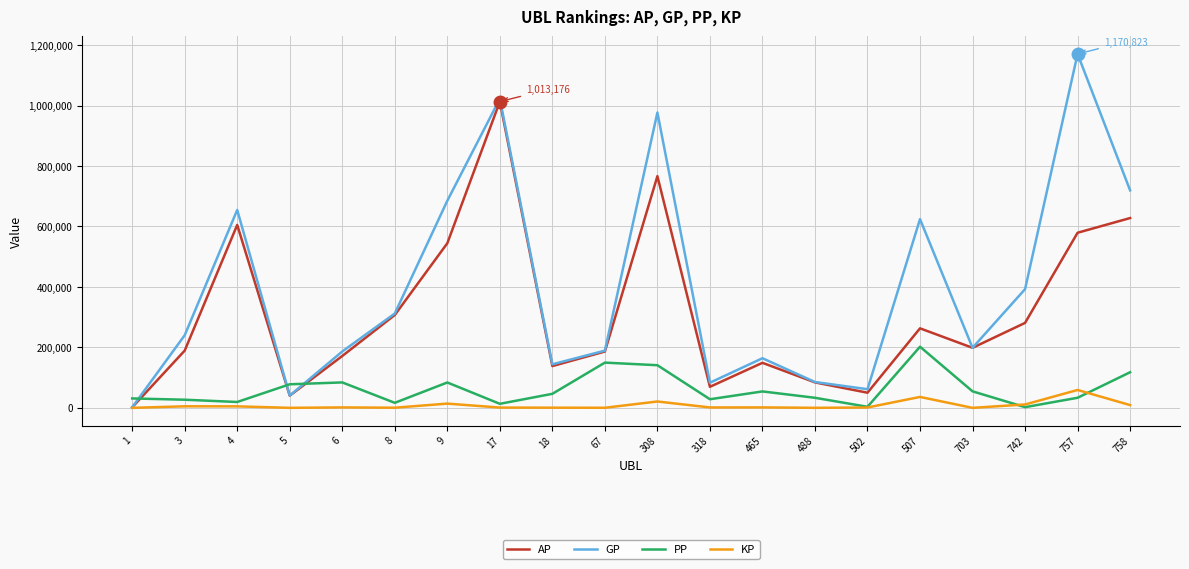

How many distinct data groups are displayed?

4